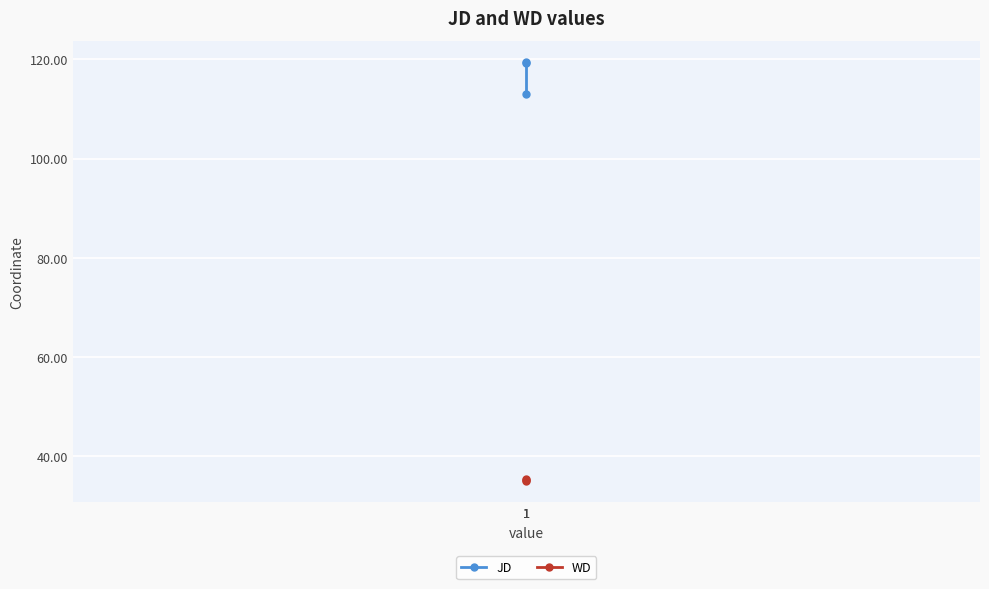

What is the value of the WD point at the 1st from the left?

35.1